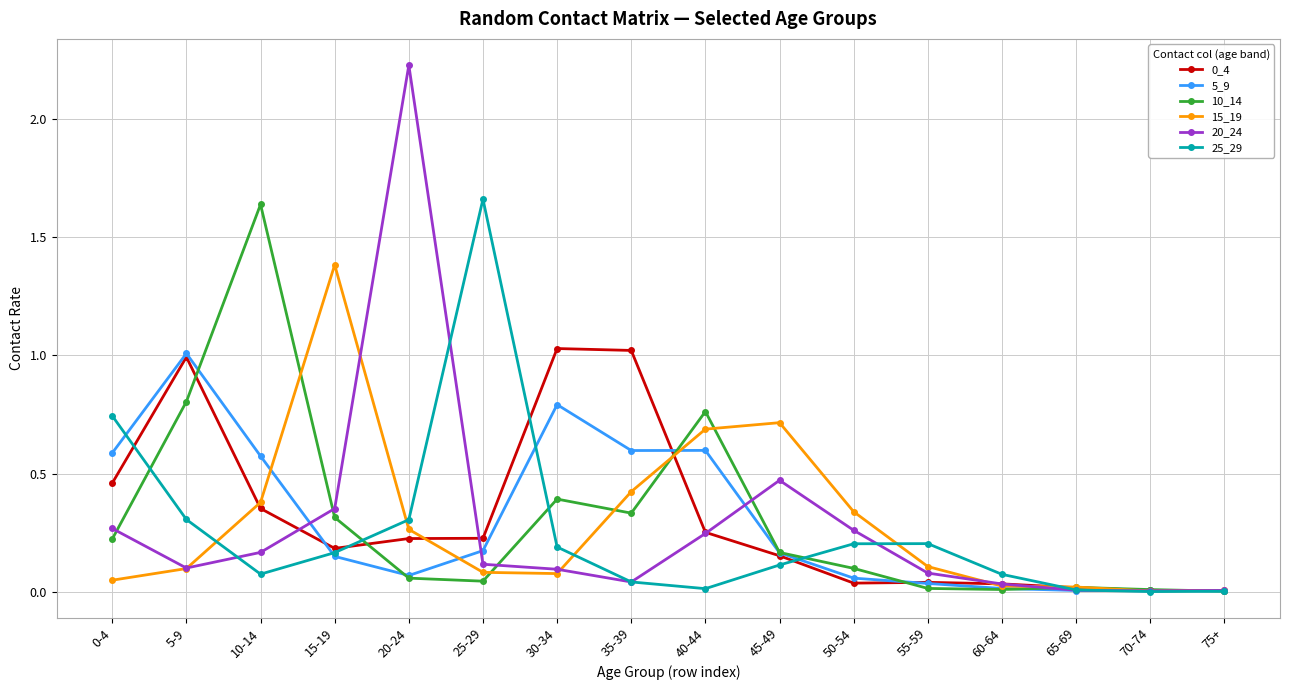

Where is the first local maximum for 5_9?

5-9